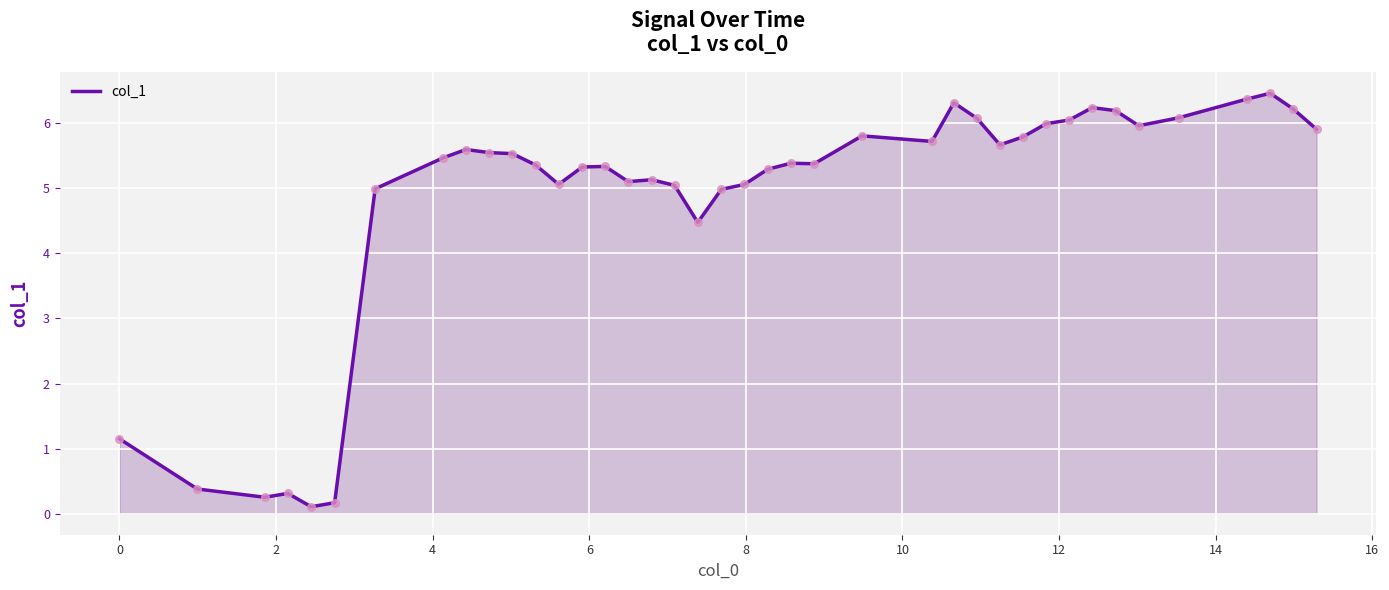

What is the difference between the maximum and minimum values?

6.4